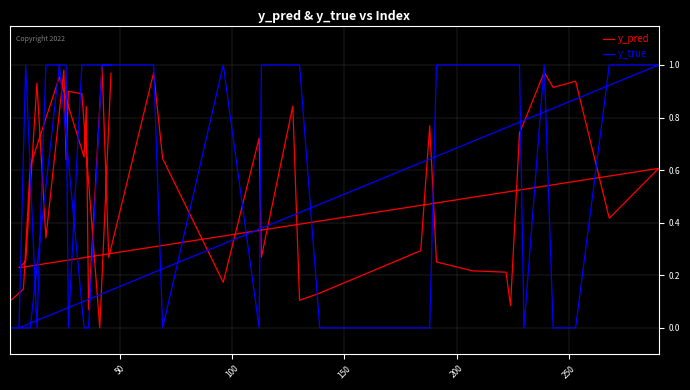

Which series has the widest spread of values?

y_true